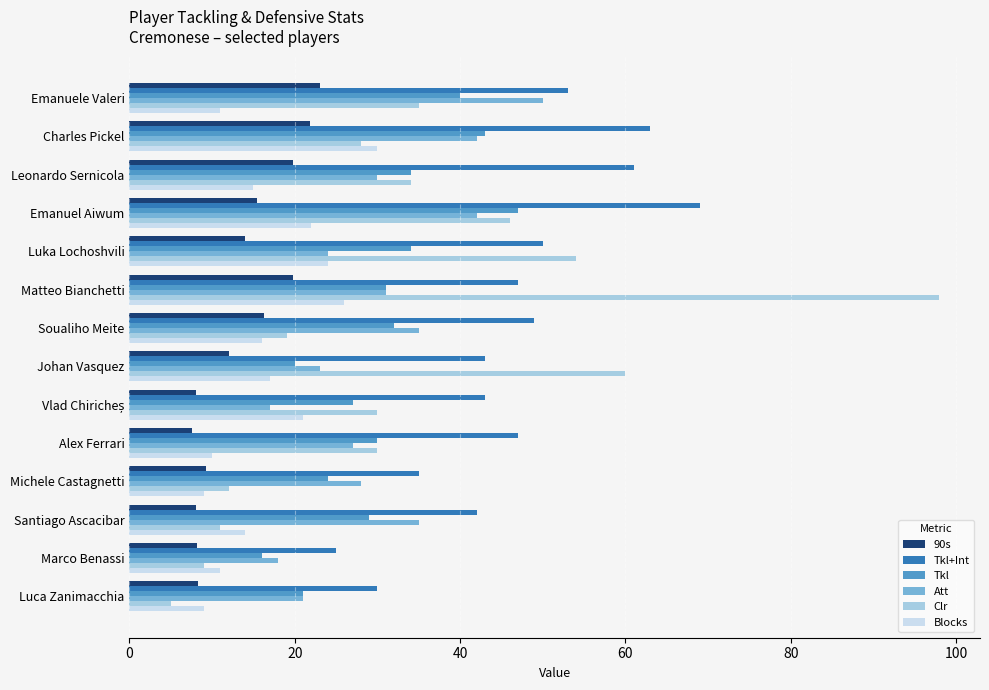

Count the number of categories in the chart.

14